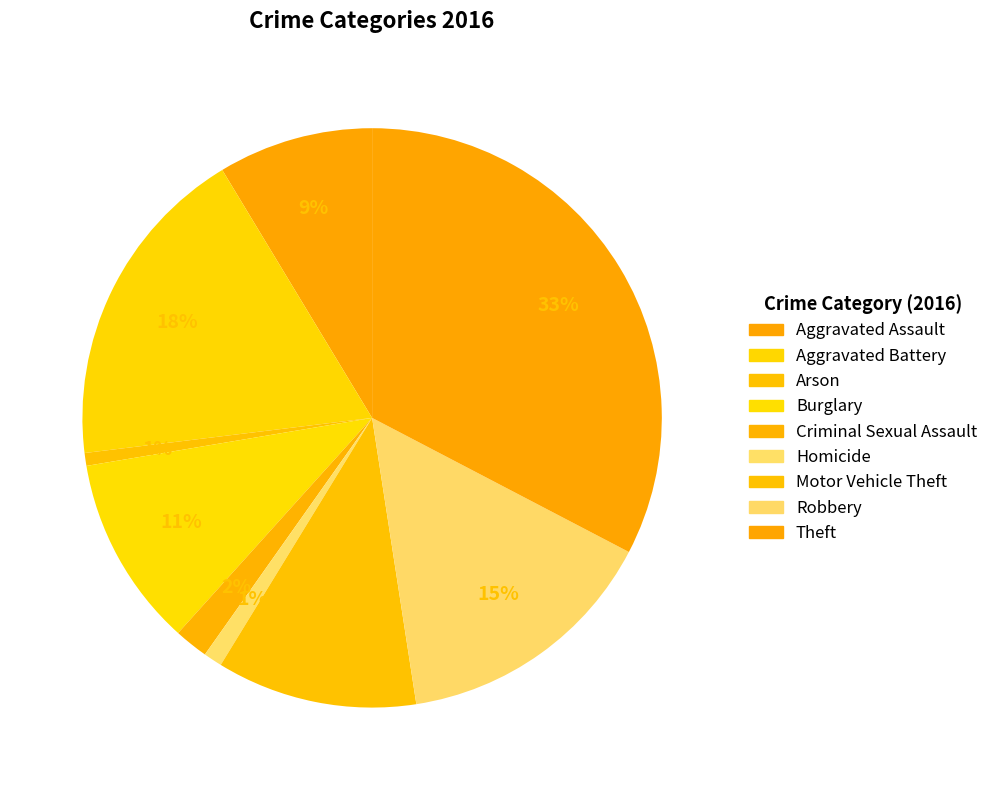

To the nearest percent, what is the combined percentage of Aggravated Battery and Motor Vehicle Theft?

29%